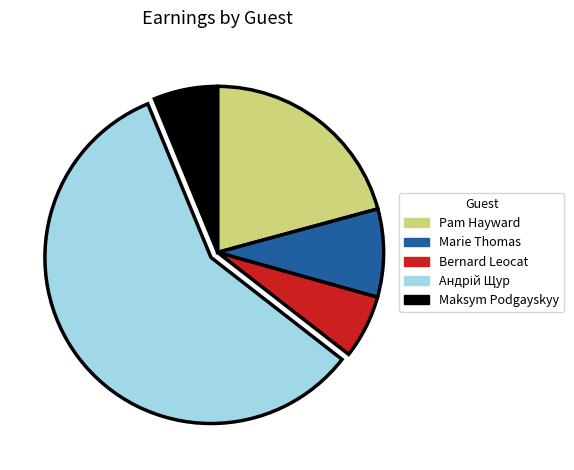

Is the sum of Bernard Leocat and Pam Hayward greater than half?

No